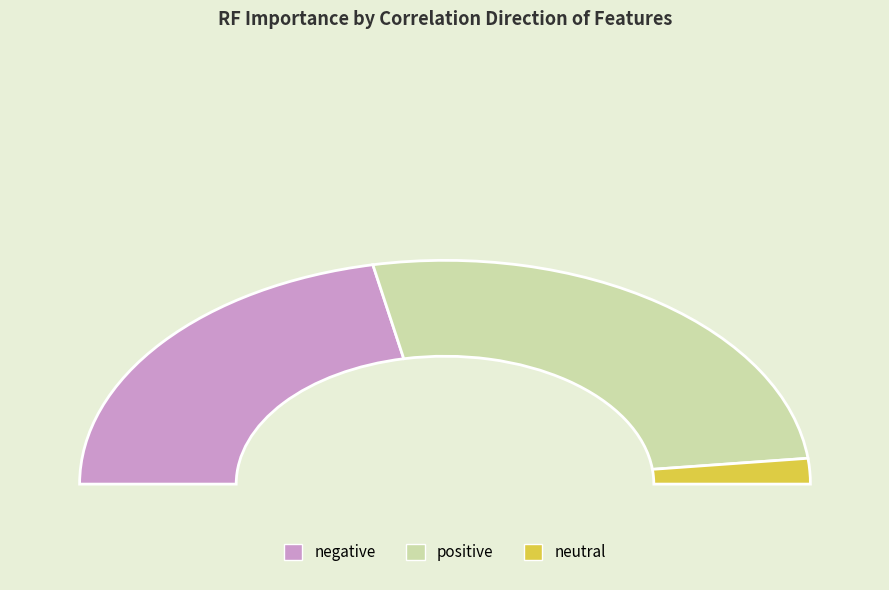

How much of the chart is everything except neutral?

96.3%